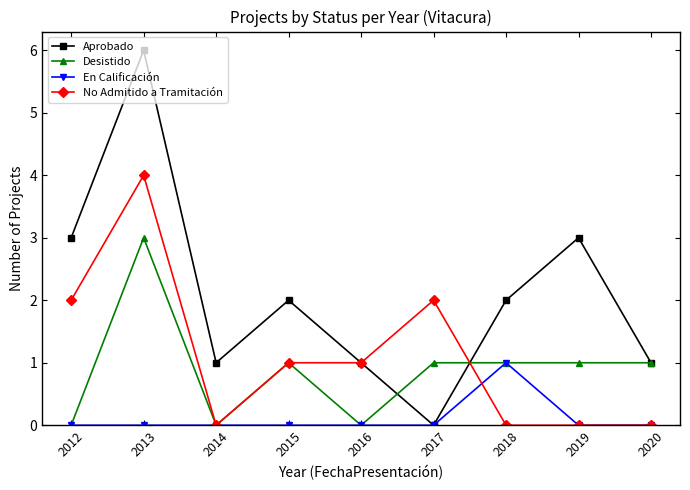

At how many categories does at least one series exceed 0?

9